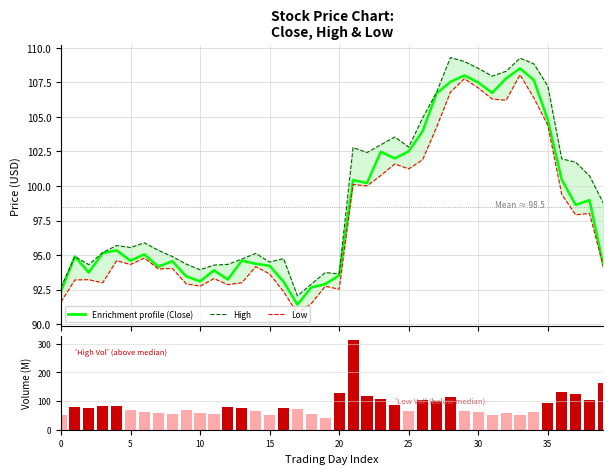

Is it true that Enrichment profile (Close) equals 144.7 at 27?

False